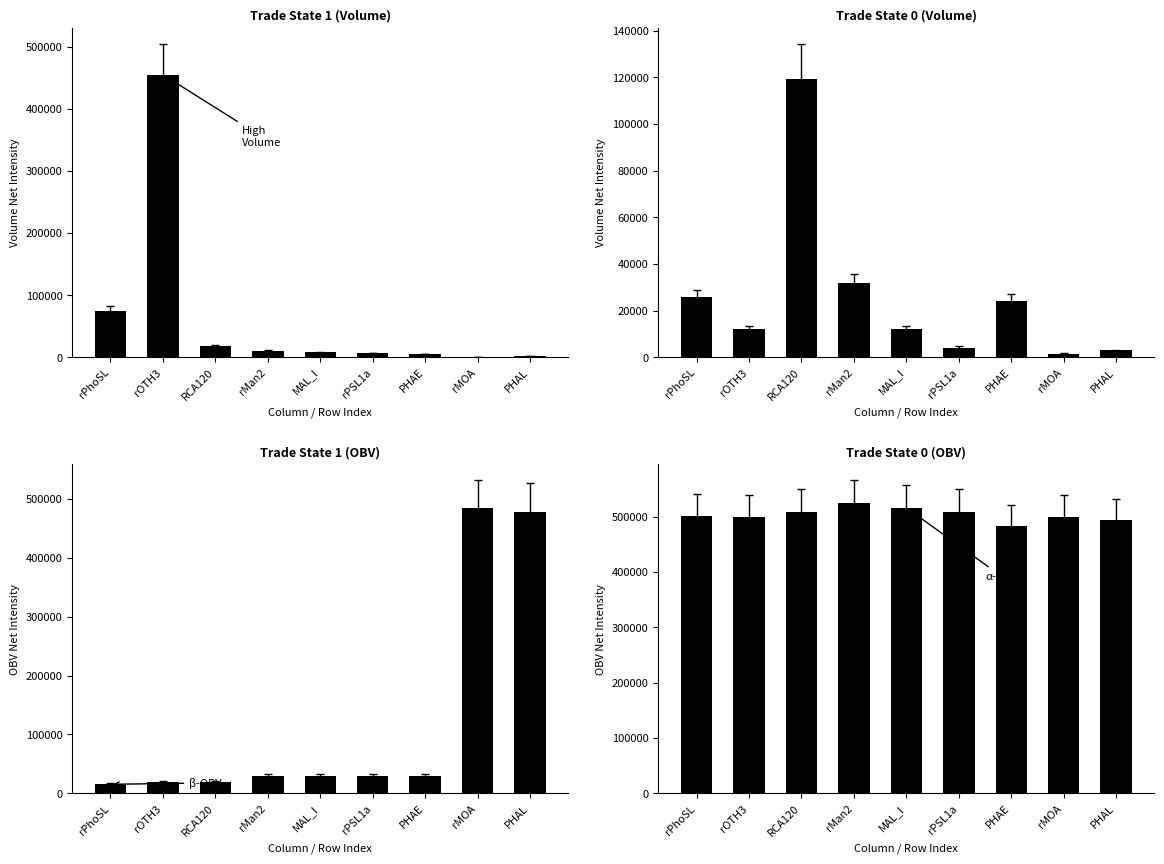

What is the average value of the Trade State 1 (Volume) series?

64339.8